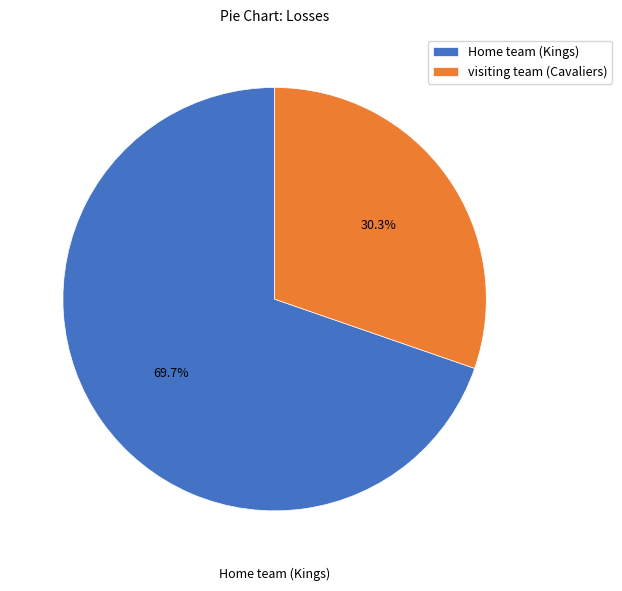

How much of the chart is everything except visiting team (Cavaliers)?

69.7%